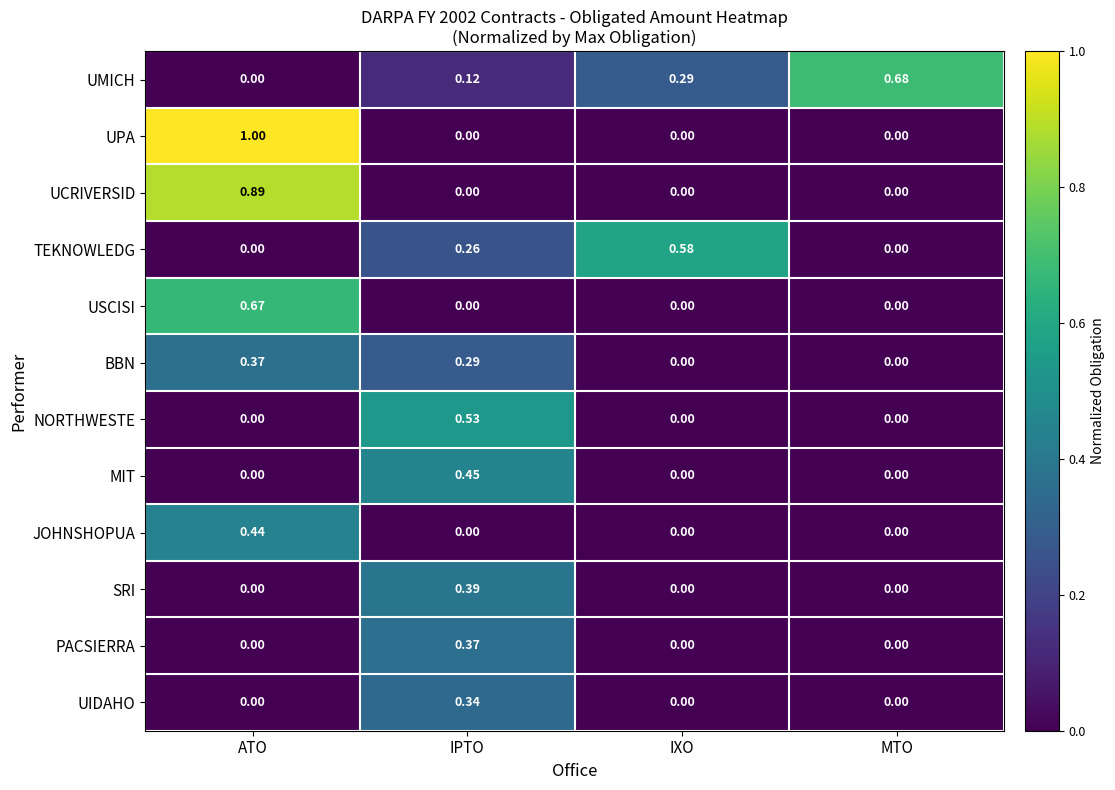

At how many categories does at least one series exceed 0?

4